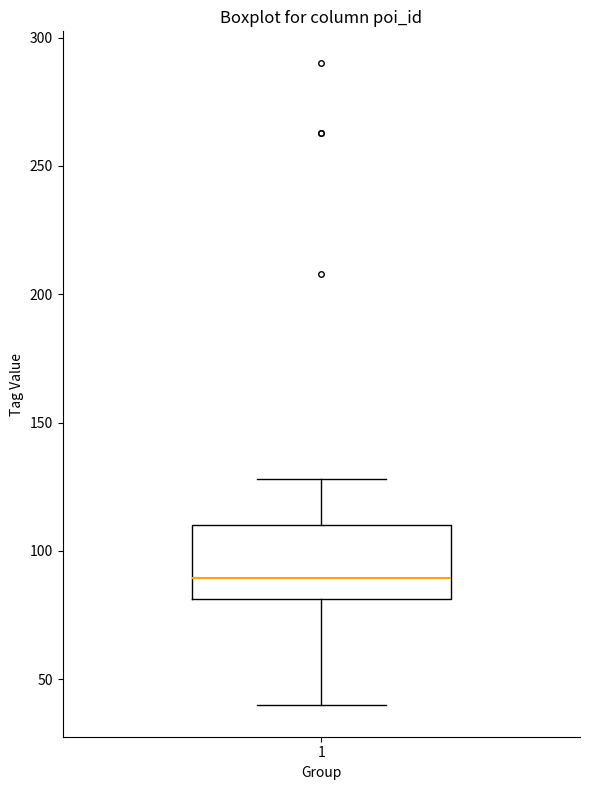

Read this box plot against the y-axis: the position of the median line, the range covered by the box, and the ends of both whiskers. The values are not printed on the chart, so give them approximately, as read against the axis.

median 90, box 80 to 110, whiskers 40 to 130